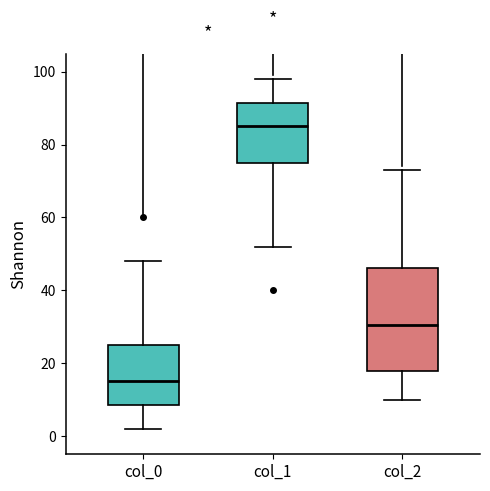

Reading left to right, transcribe this box plot: for each box, give where its median line is, the range the box spans, and where its two whiskers end, as read against the y-axis. The values are not printed on the chart, so give them approximately, as read against the axis.

col_0: median 16, box 8 to 26, whiskers 2 to 48
col_1: median 86, box 76 to 92, whiskers 52 to 98
col_2: median 30, box 18 to 46, whiskers 10 to 74